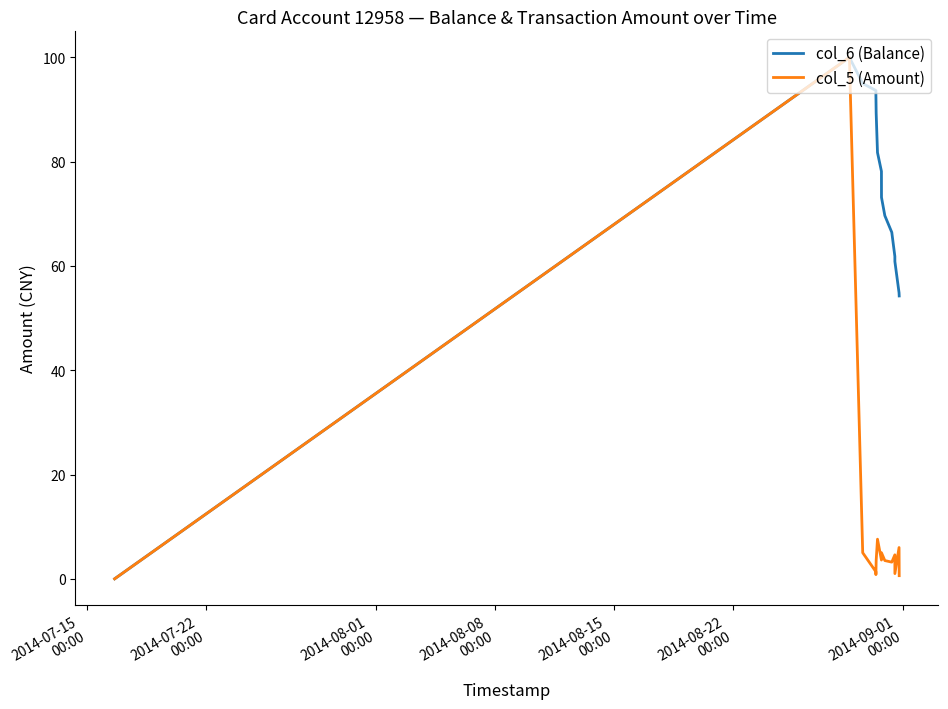

In col_5 (Amount), how many points are lower than both neighbors (excluding endpoints)?

4